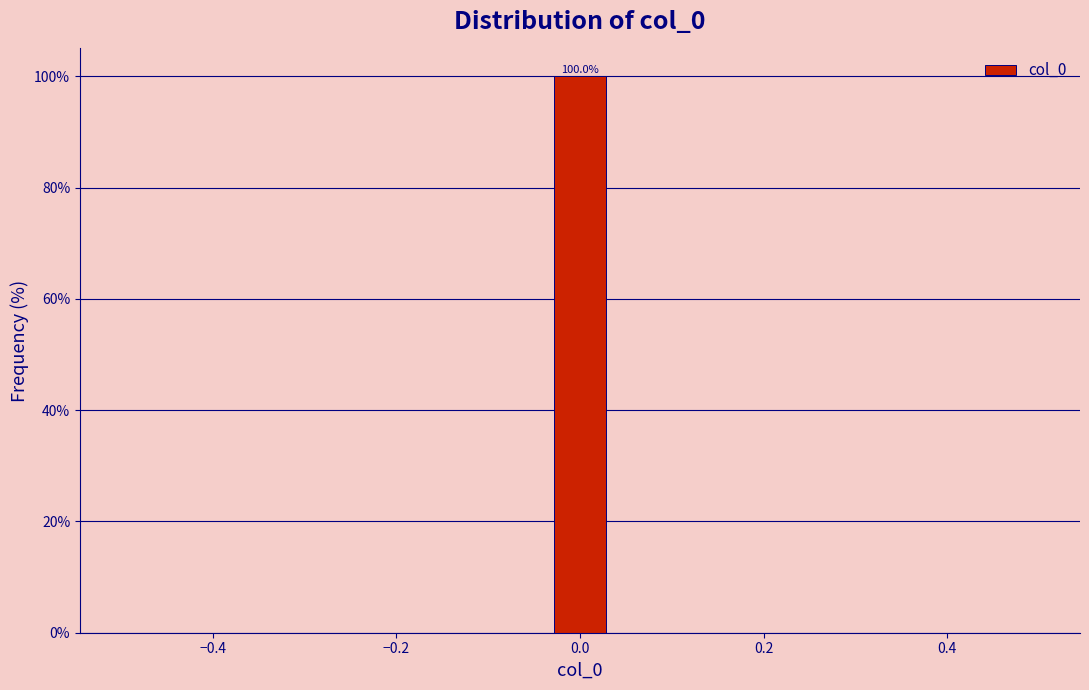

Read against the x-axis, roughly where is the centre of the tallest bar?

0.00